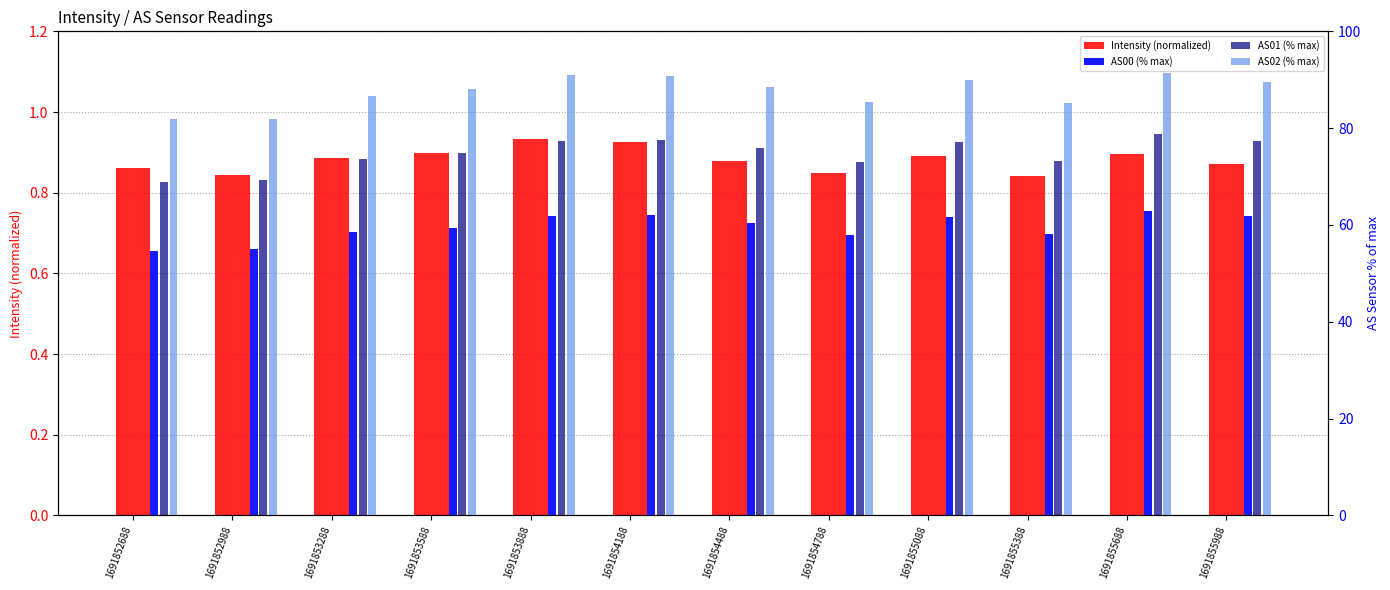

What is the difference between the AS01 (% max) values at 1691855388 and 1691852988?

3.9